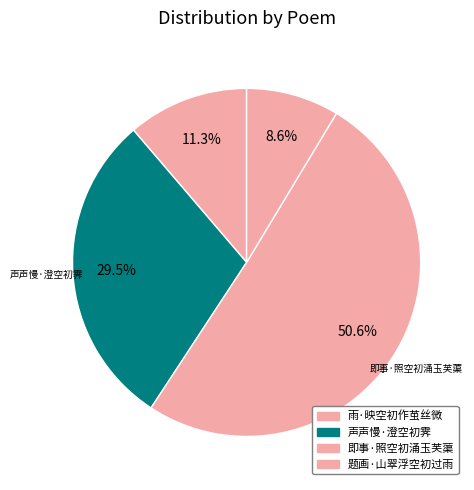

What is the smallest slice in the pie chart?

题画·山翠浮空初过雨